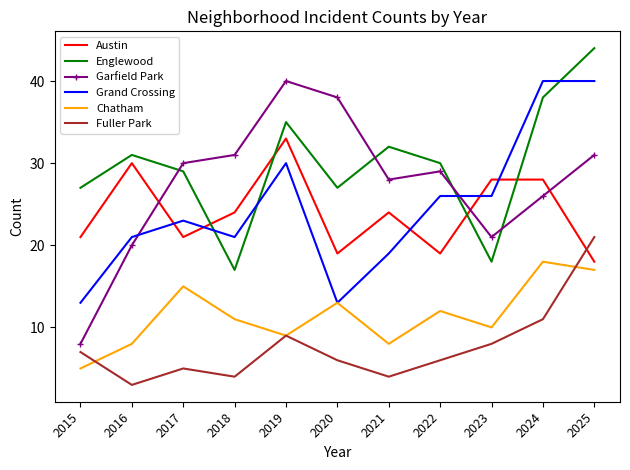

What is the total value across all series at 2018?

108